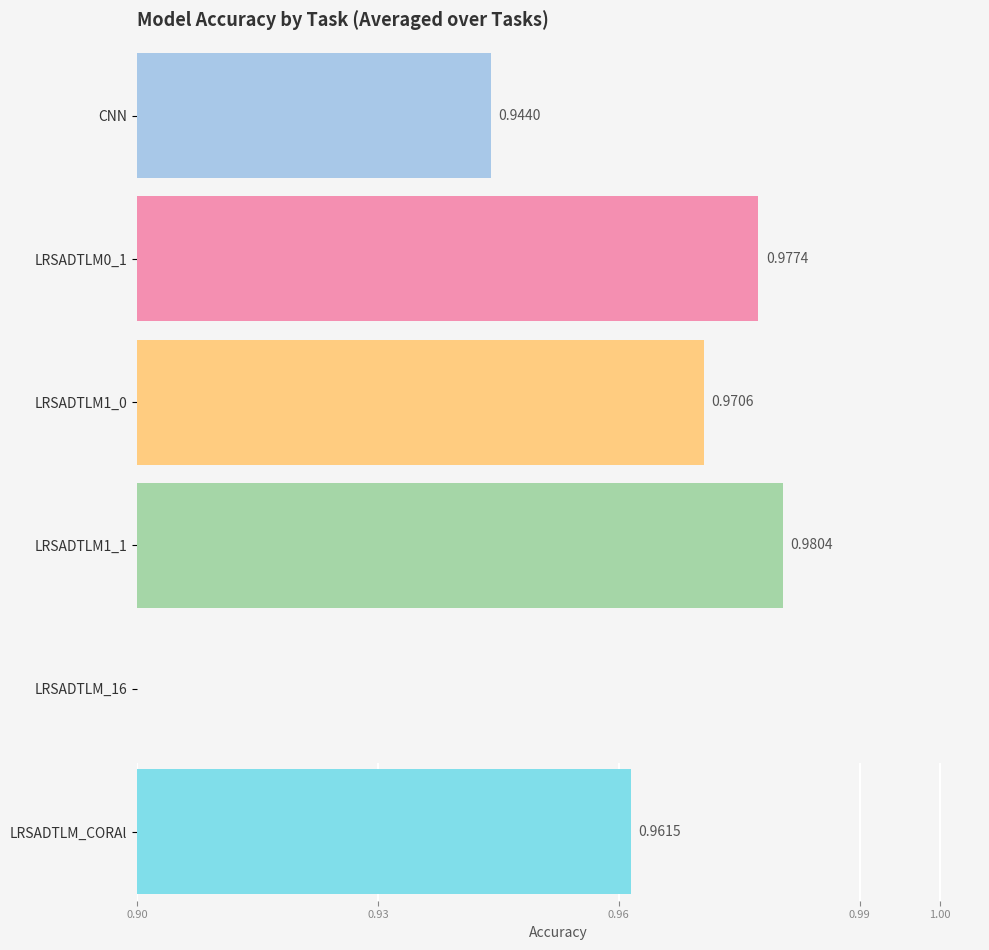

At how many categories does at least one series exceed 0?

6